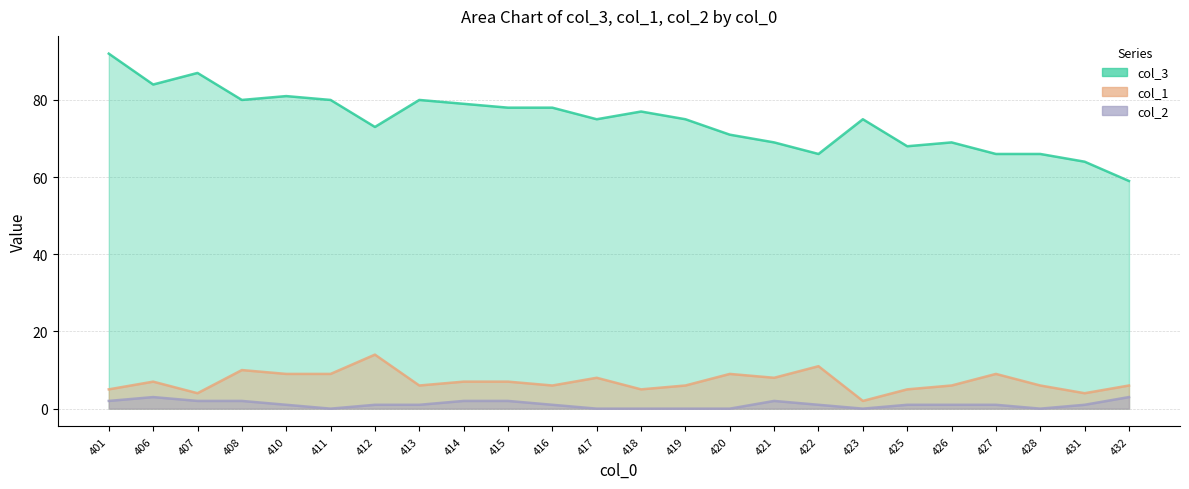

The col_2 series shows 0 at 413. True or false?

False